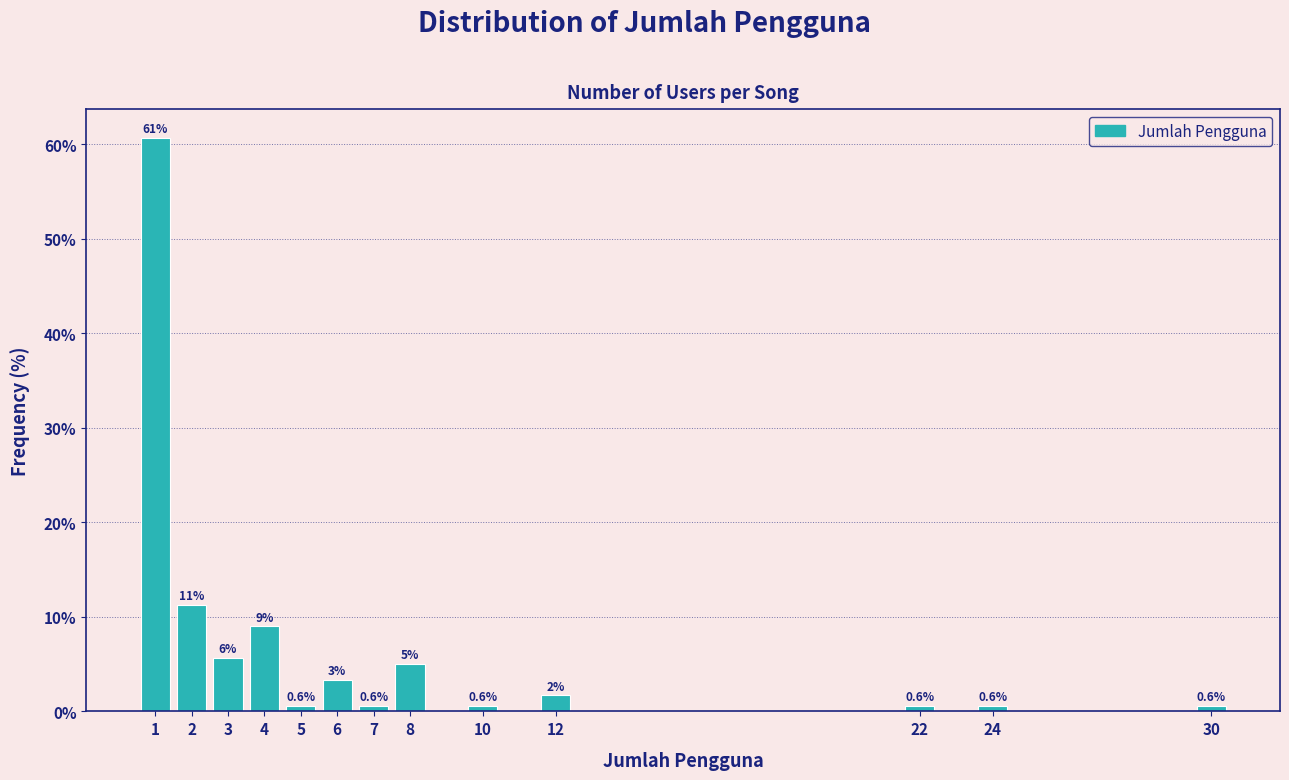

Over which range of the x-axis is the bar tallest?

0.5 to 1.5